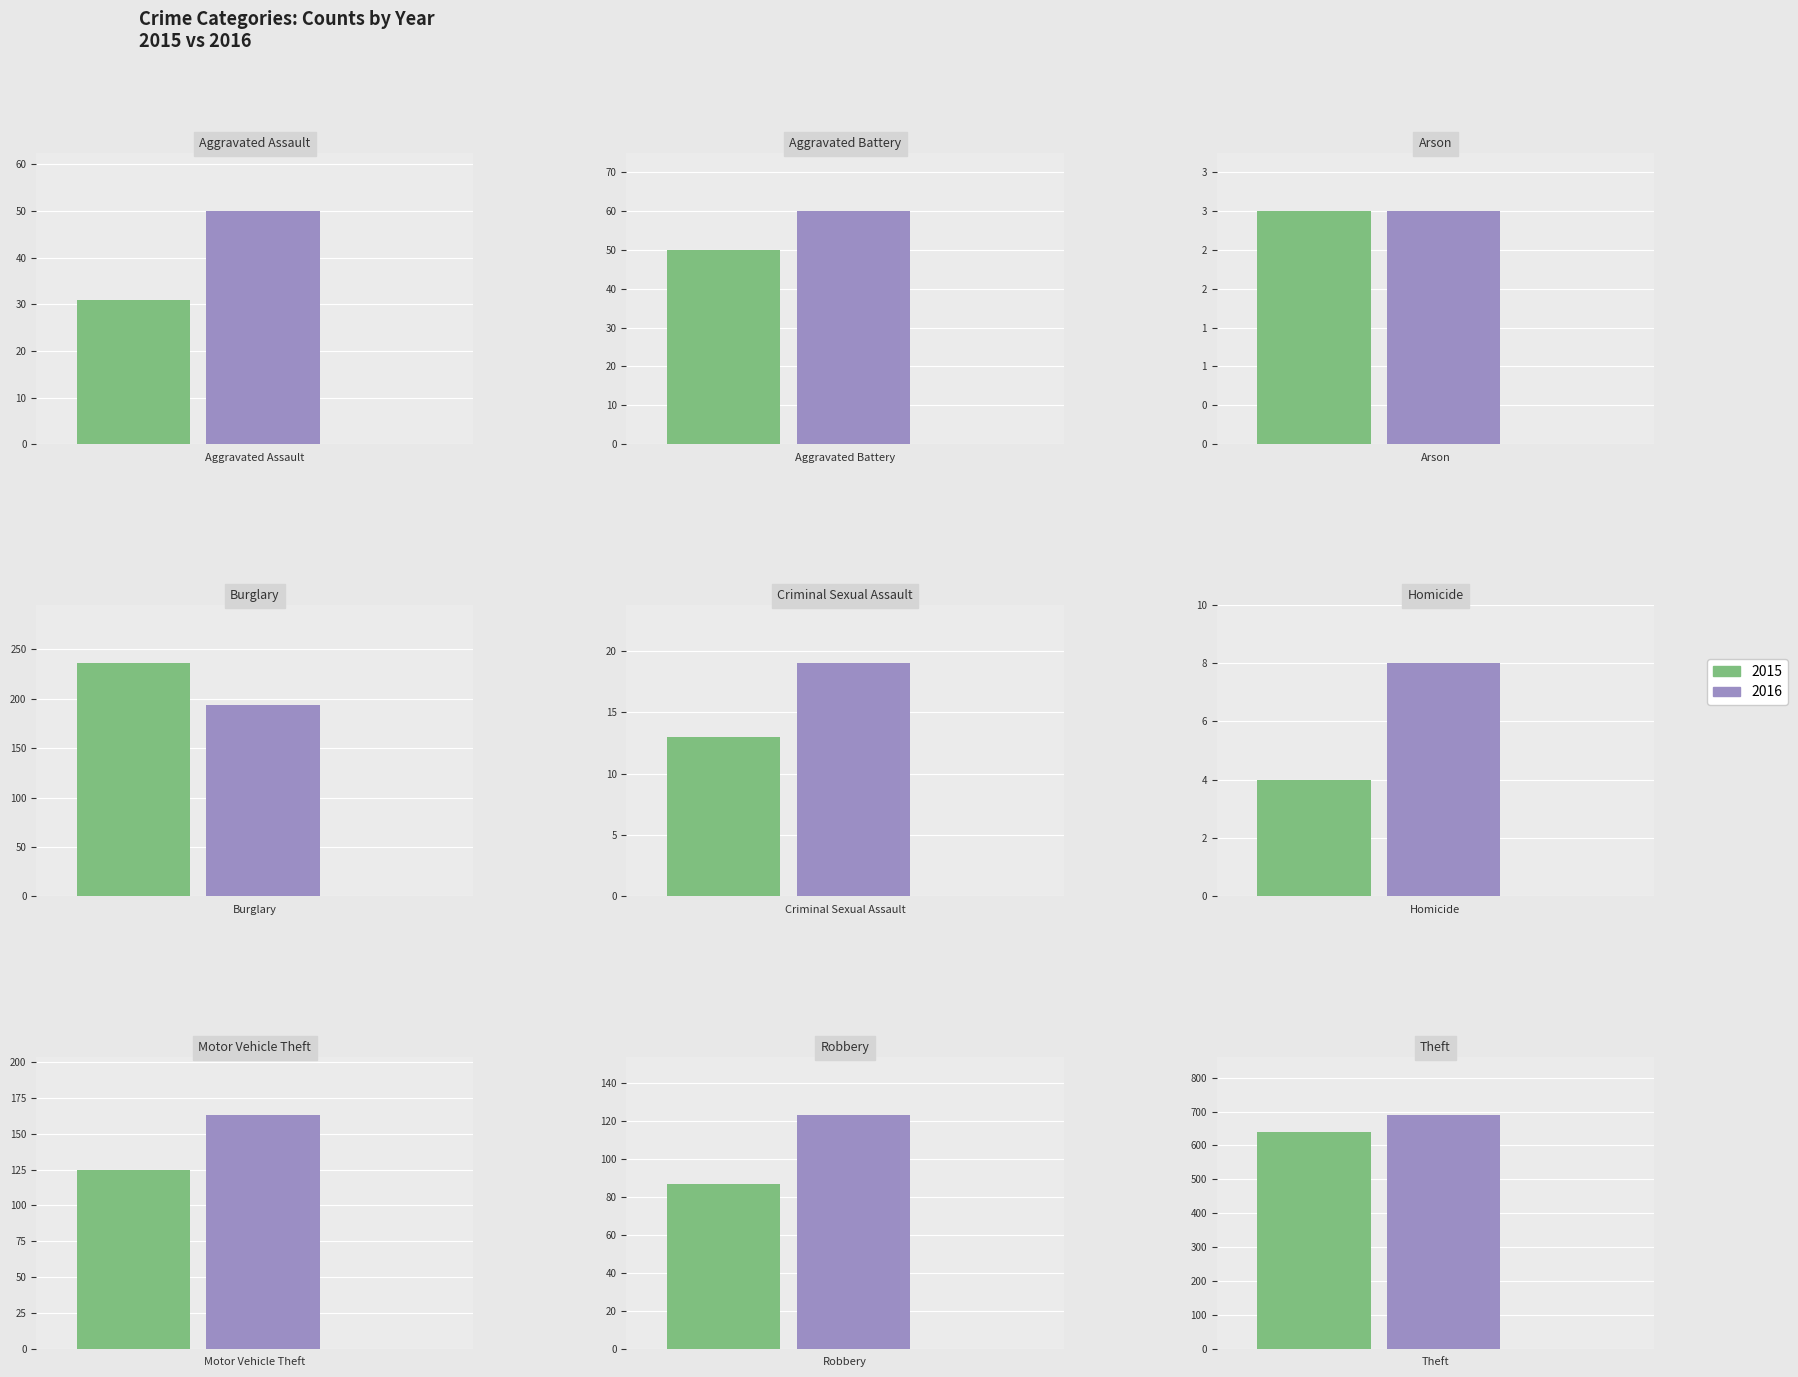

The value of 2016 at Motor Vehicle Theft is 163. True or false?

True